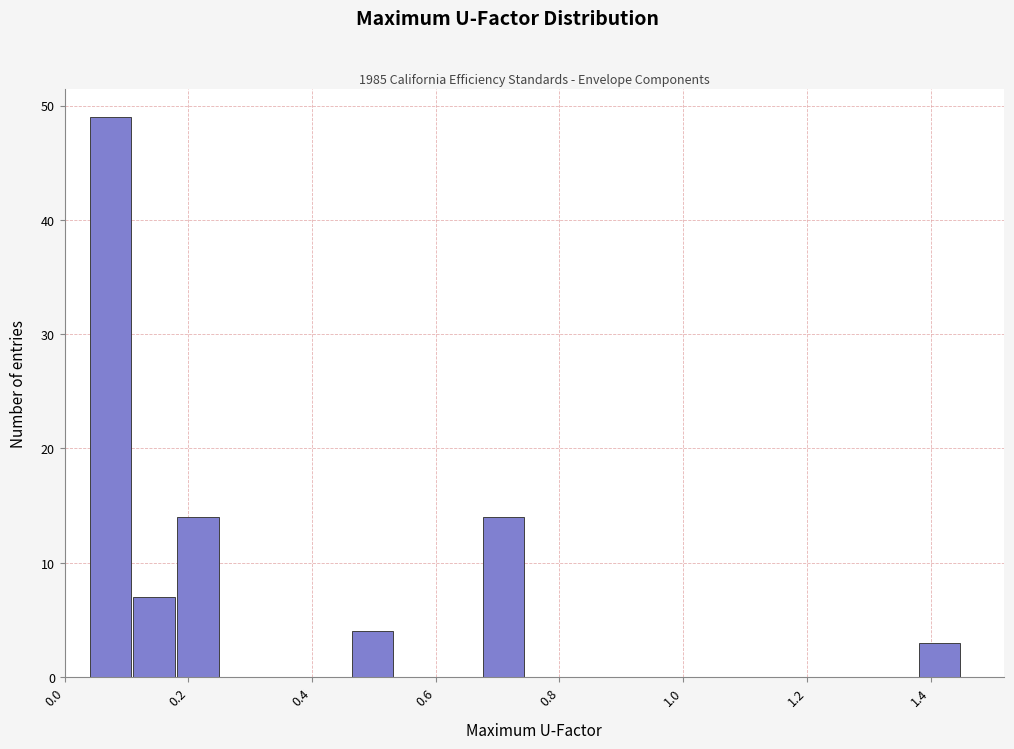

Around what value on the x-axis is the tallest bar? Give the approximate position of its centre, as read against the axis.

0.08